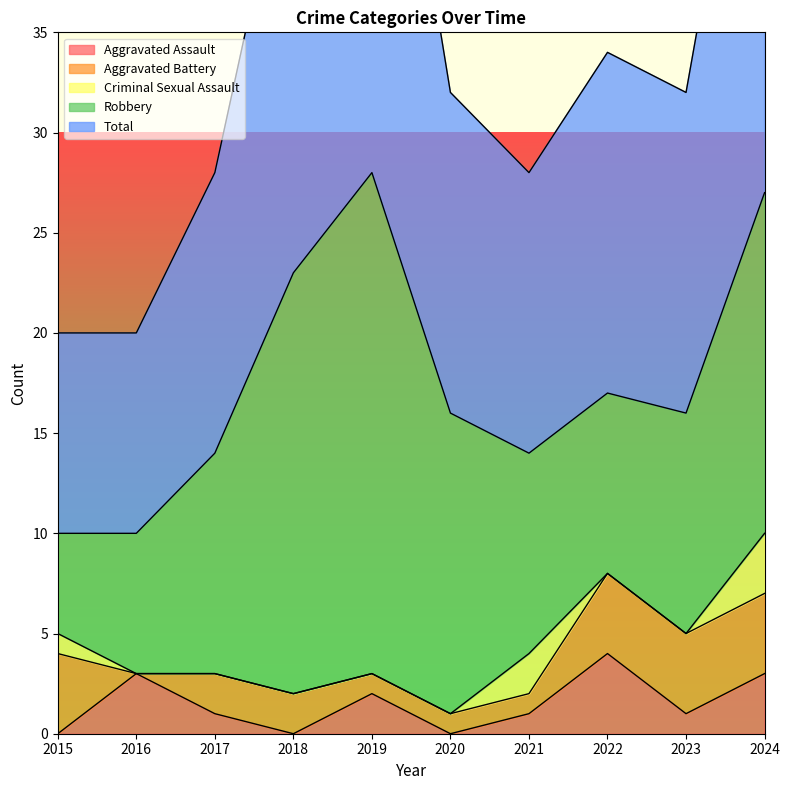

True or false: Robbery has a value of 42 at 2019.

False